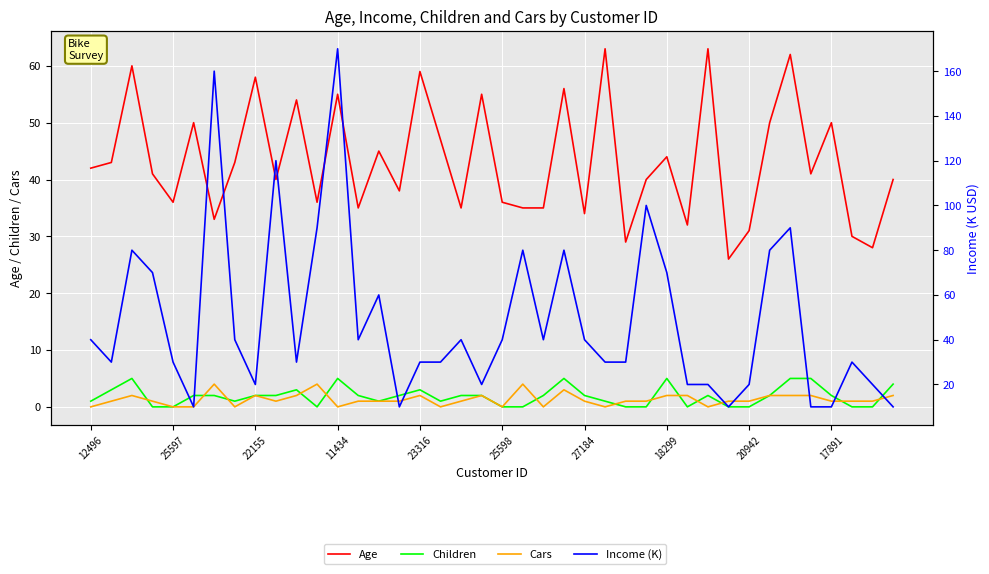

What is the sum of all Children values?

74